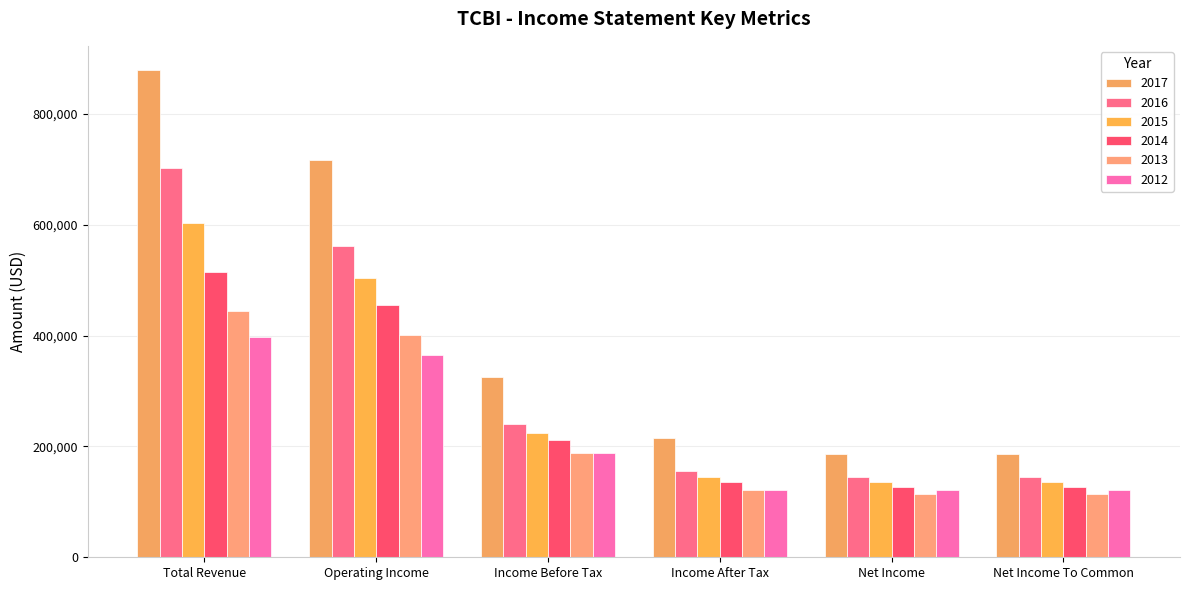

How many bars are there in total?

36